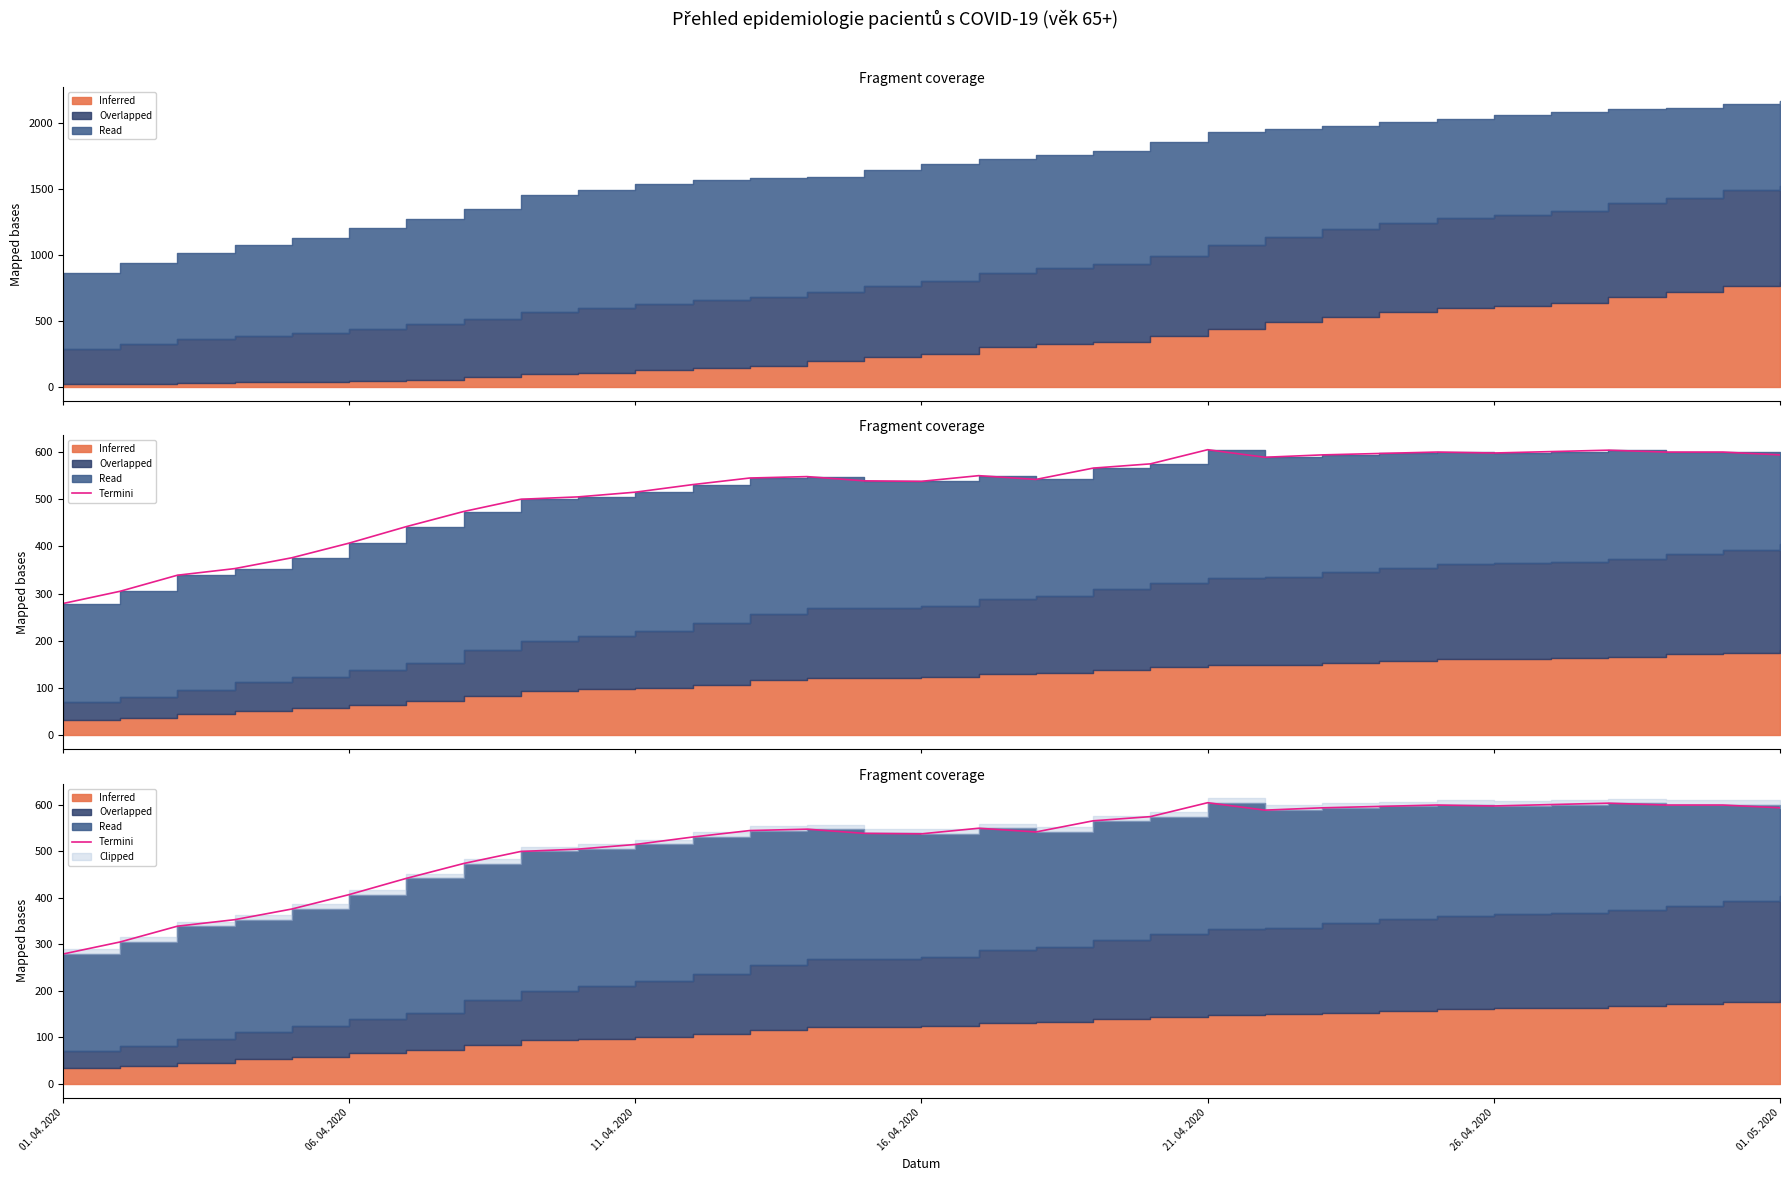

The chart shows a value of 174 at 11. 04. 2020. True or false?

False